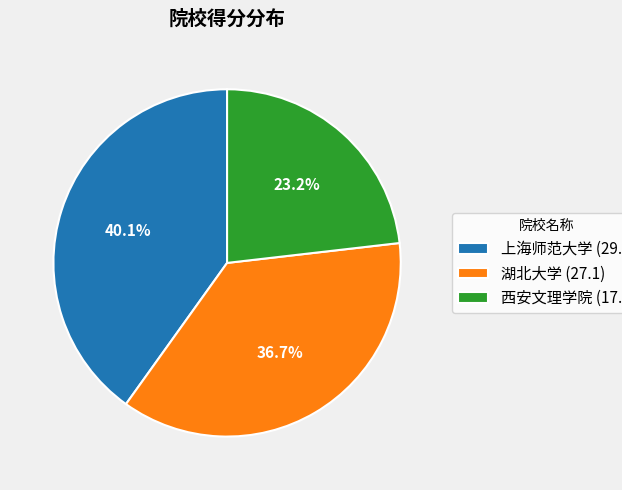

Rank the categories by value from highest to lowest.

上海师范大学, 湖北大学, 西安文理学院